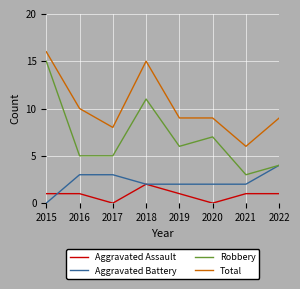

At which category does Robbery reach its first local peak?

2018